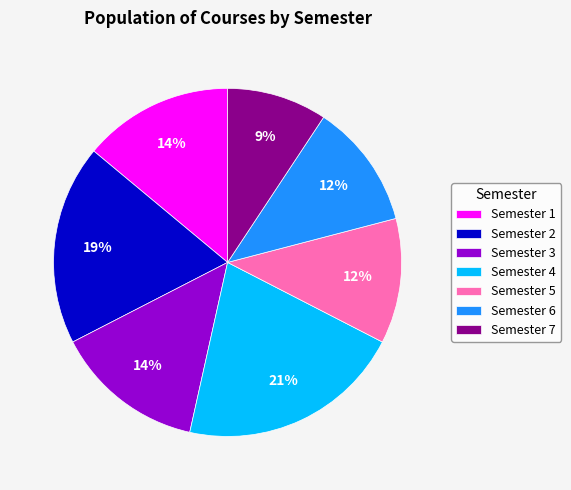

To the nearest percent, what portion does Semester 4 represent?

21%